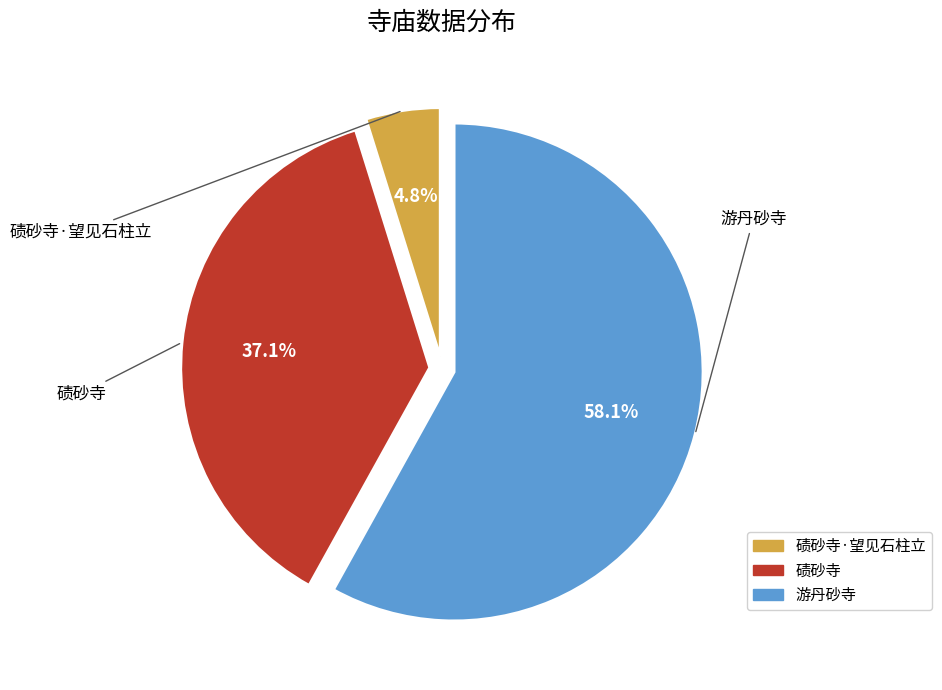

Is there a majority slice in this chart?

Yes